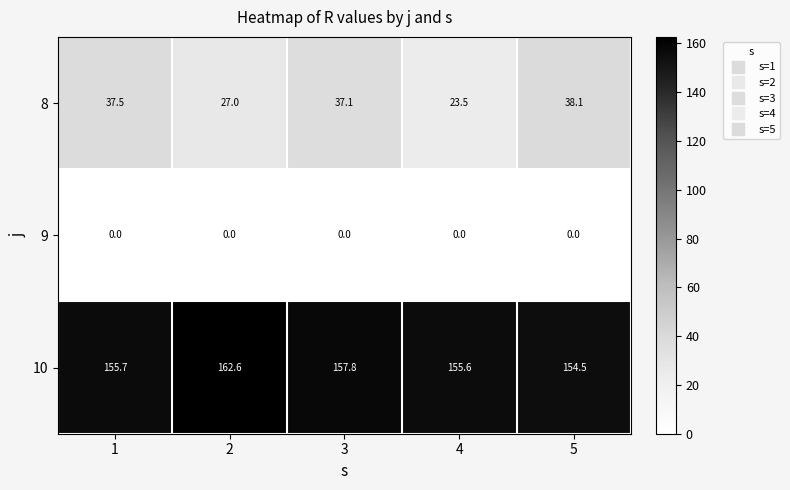

List the series in order of their peak value, highest first.

10, 8, 9